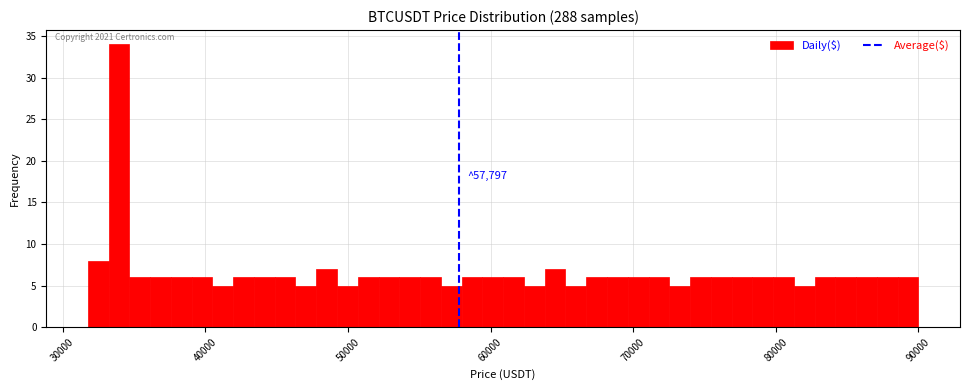

Around what value on the x-axis is the tallest bar? Give the approximate position of its centre, as read against the axis.

34000